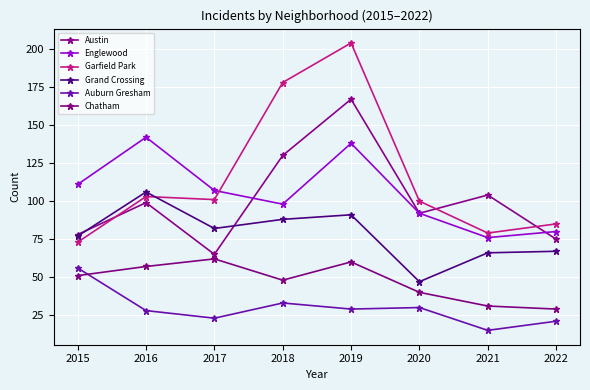

Reading right to left, list all the values displayed in this chart.

Austin: 2022=75	2021=104	2020=92	2019=167	2018=130	2017=65	2016=99	2015=78
Englewood: 2022=80	2021=76	2020=92	2019=138	2018=98	2017=107	2016=142	2015=111
Garfield Park: 2022=85	2021=79	2020=100	2019=204	2018=178	2017=101	2016=103	2015=73
Grand Crossing: 2022=67	2021=66	2020=47	2019=91	2018=88	2017=82	2016=106	2015=77
Auburn Gresham: 2022=21	2021=15	2020=30	2019=29	2018=33	2017=23	2016=28	2015=56
Chatham: 2022=29	2021=31	2020=40	2019=60	2018=48	2017=62	2016=57	2015=51